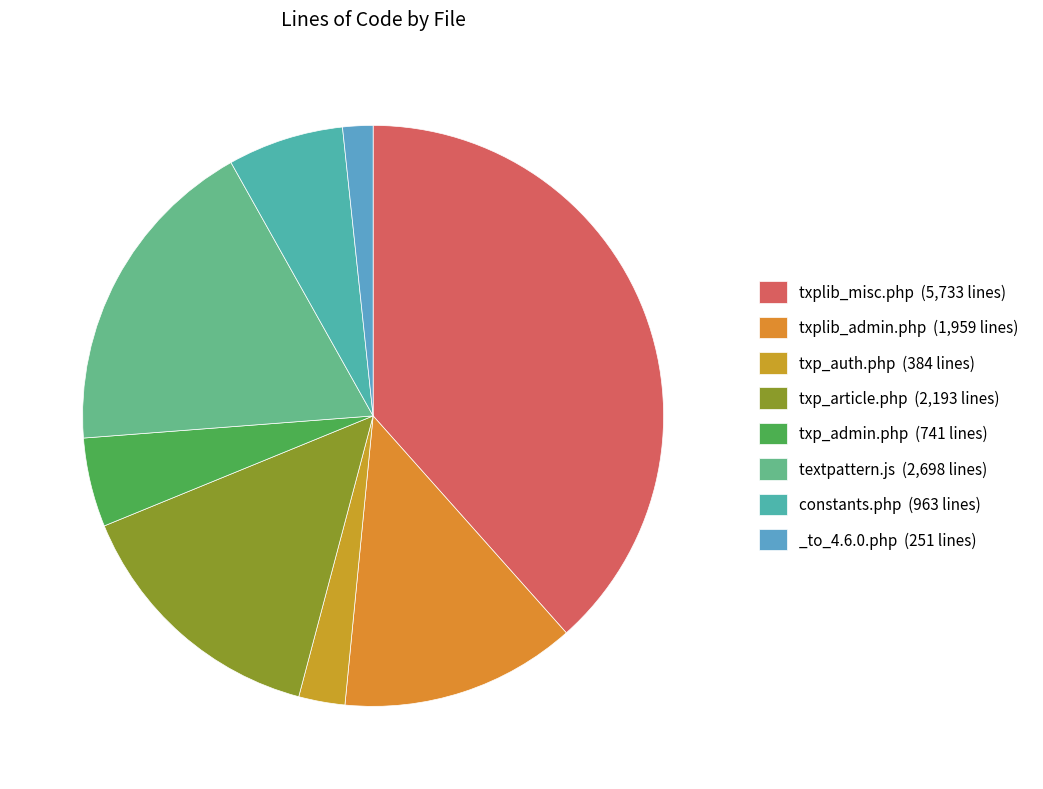

What is the ratio of the value at txplib_admin.php to the value at txp_admin.php?

2.6